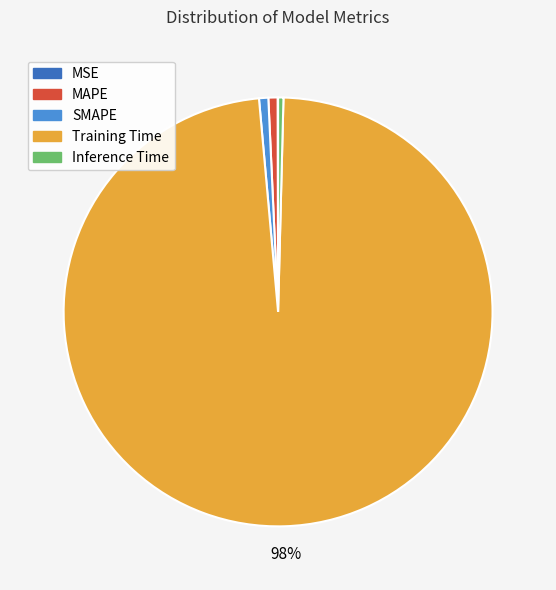

What is the largest slice in the pie chart?

Training Time